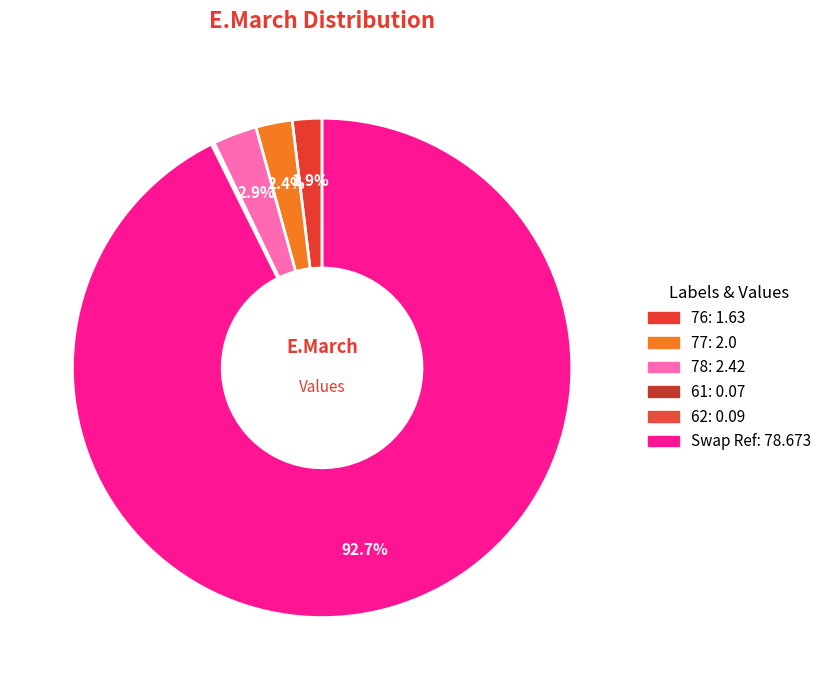

Is there any slice that represents more than half of the pie?

Yes